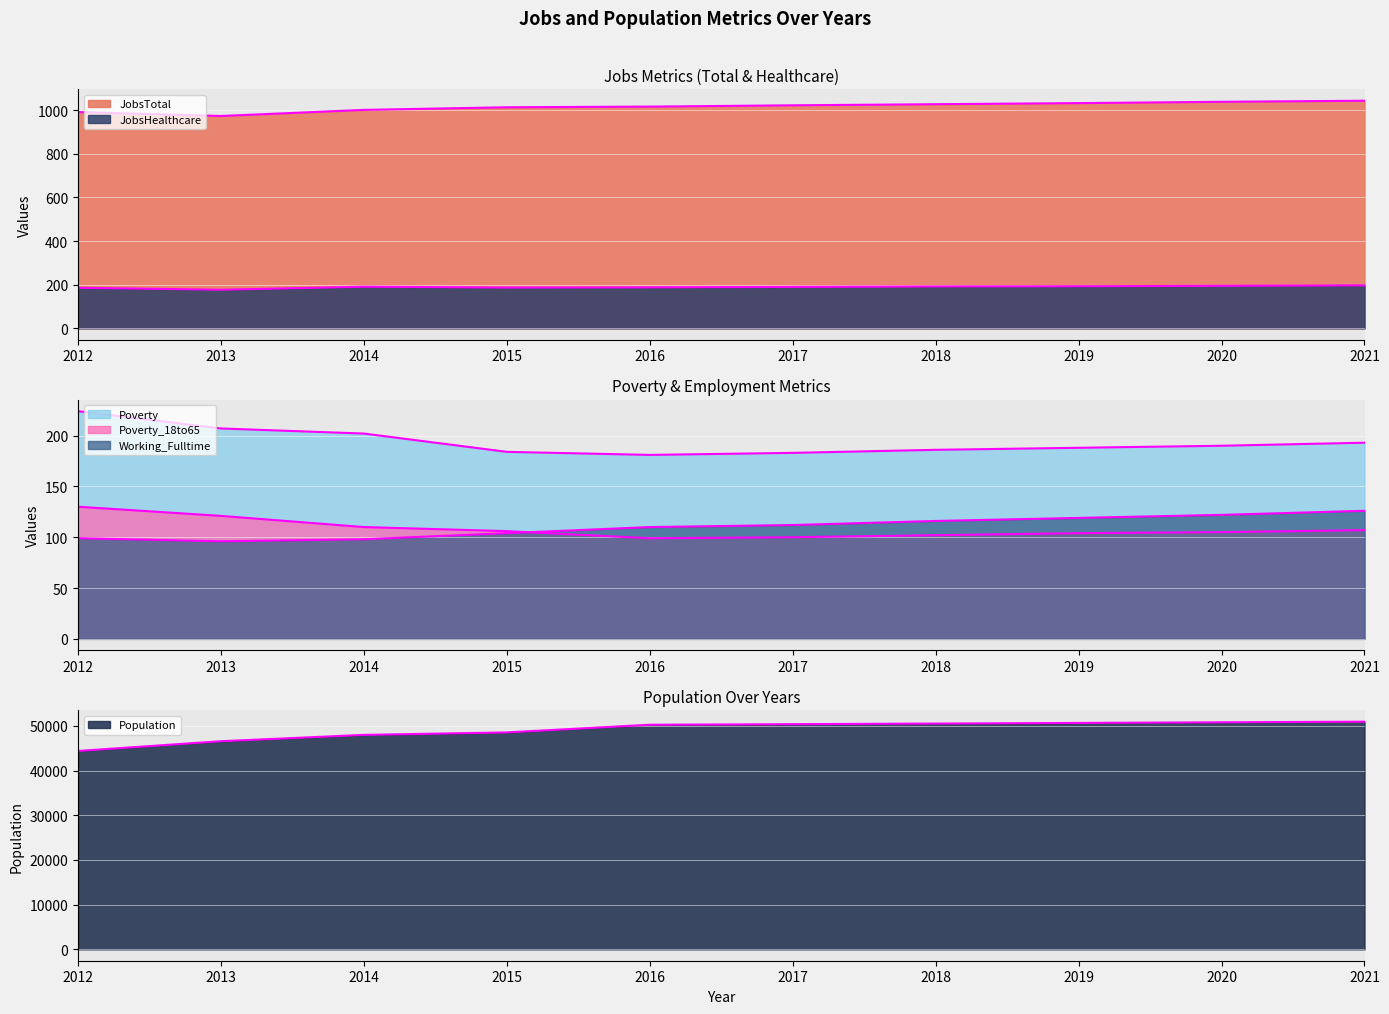

At which category is the sum across all series the highest?

2021